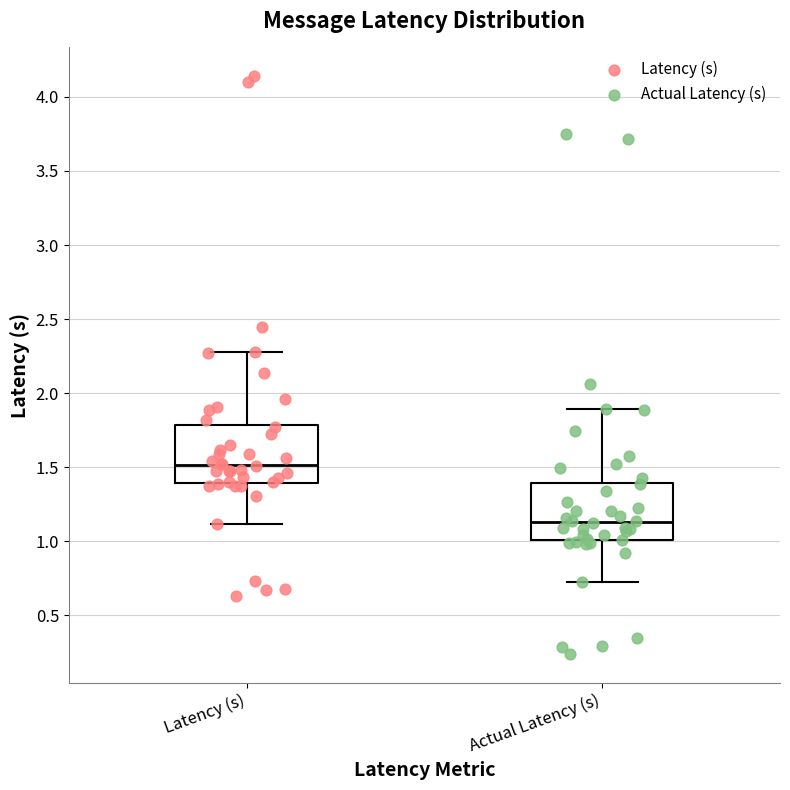

Which box's median line is the highest?

Latency (s)